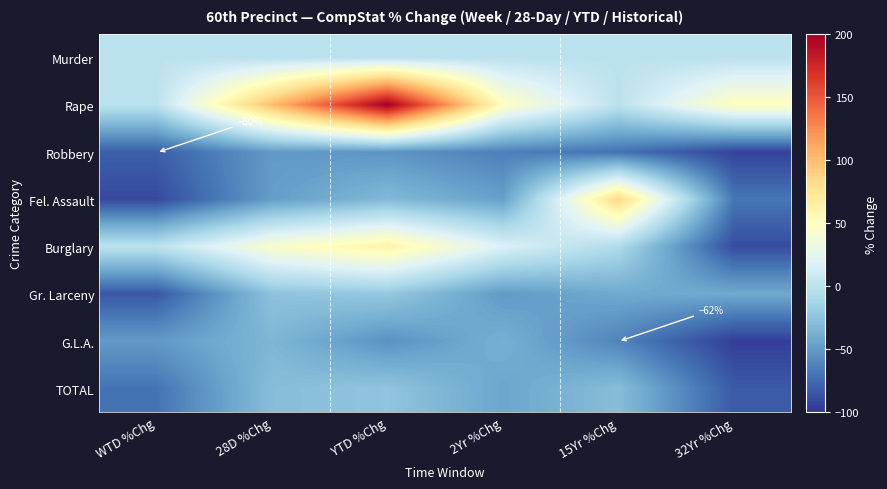

What is the difference between the highest and lowest values at 28D %Chg?

150.0